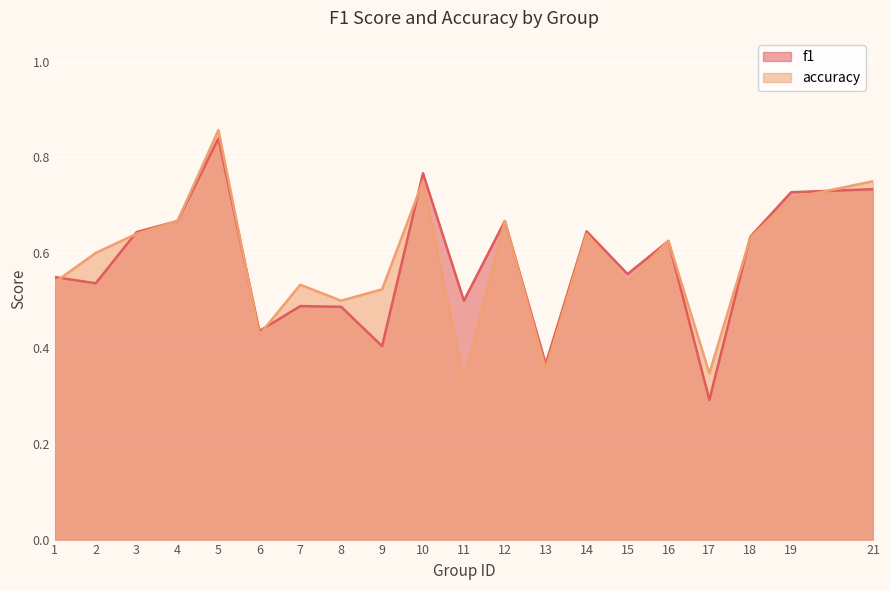

What is the difference between the maximum and minimum values in the accuracy series?

0.5